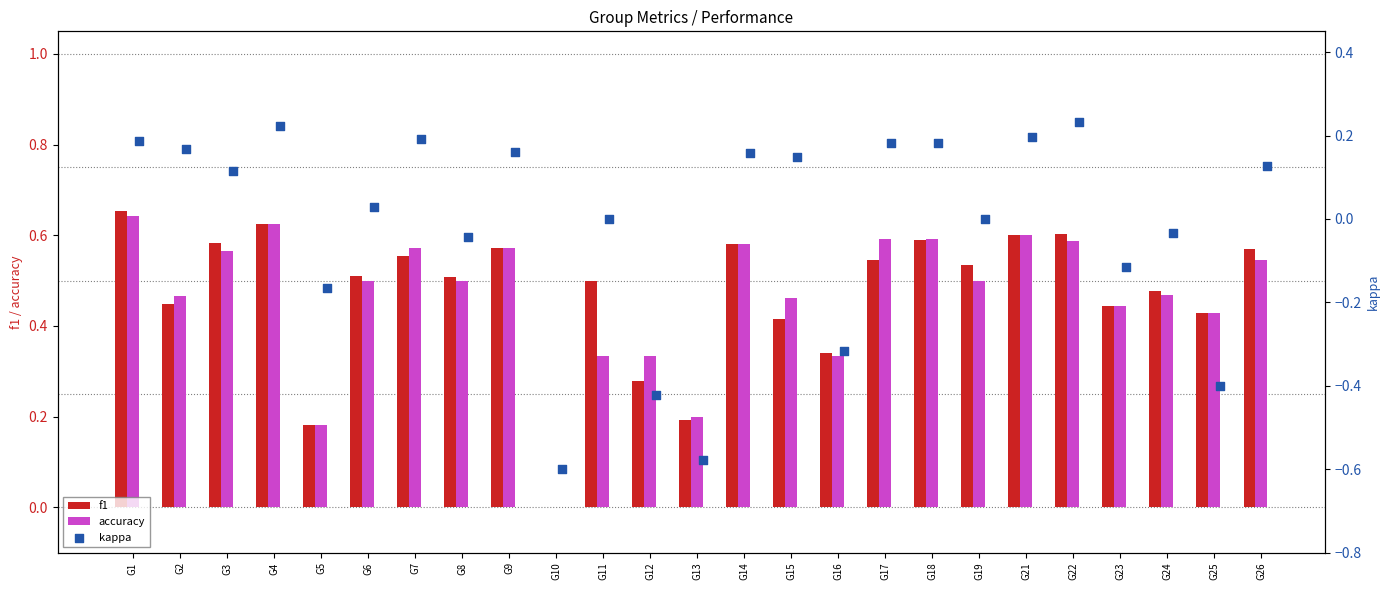

Which series contains the lowest Y value?

kappa